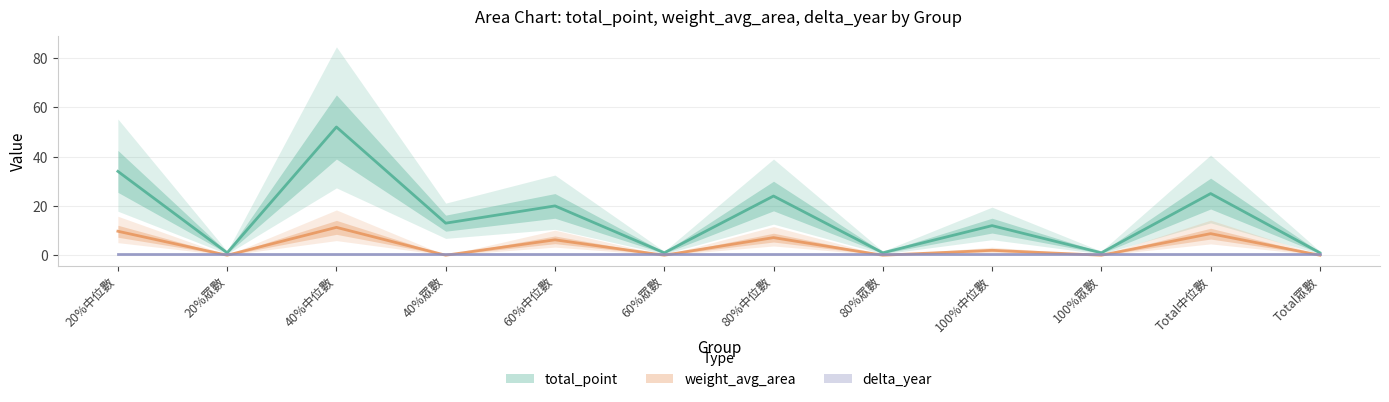

What is the difference between the second highest and minimum values in the total_point series?

33.0